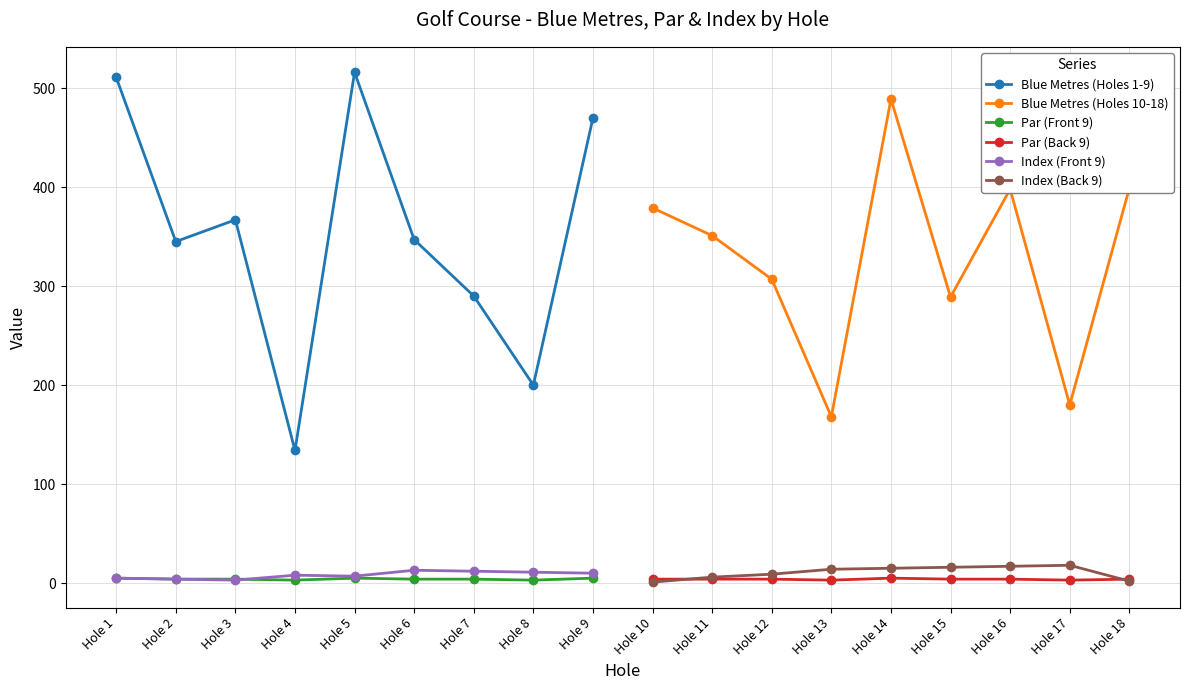

Which label corresponds to the largest value in the chart?

Hole 5